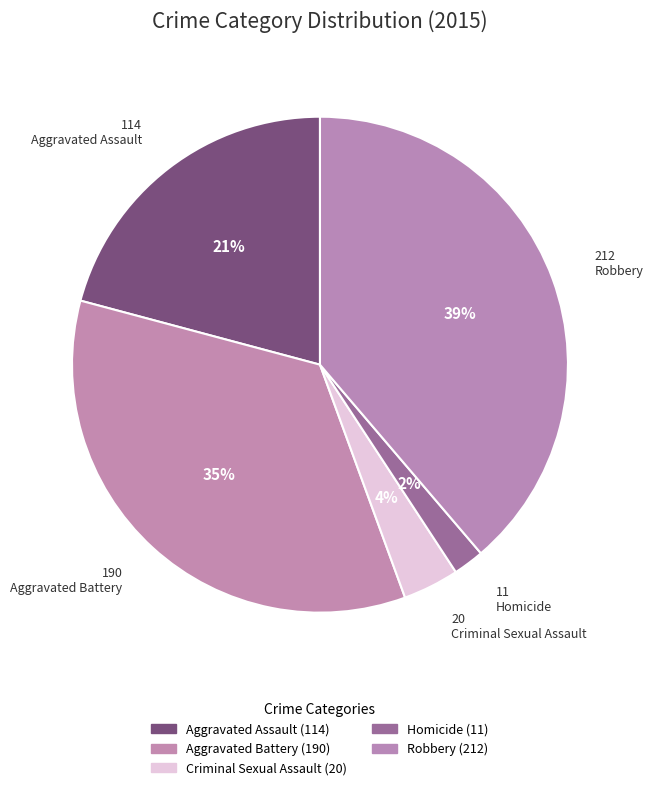

To the nearest percent, what is the combined percentage of Robbery and Aggravated Battery?

73%